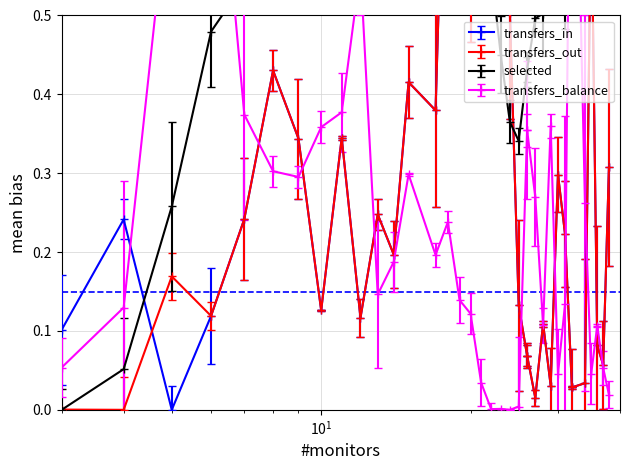

Is this an area chart (filled region under the line)?

No